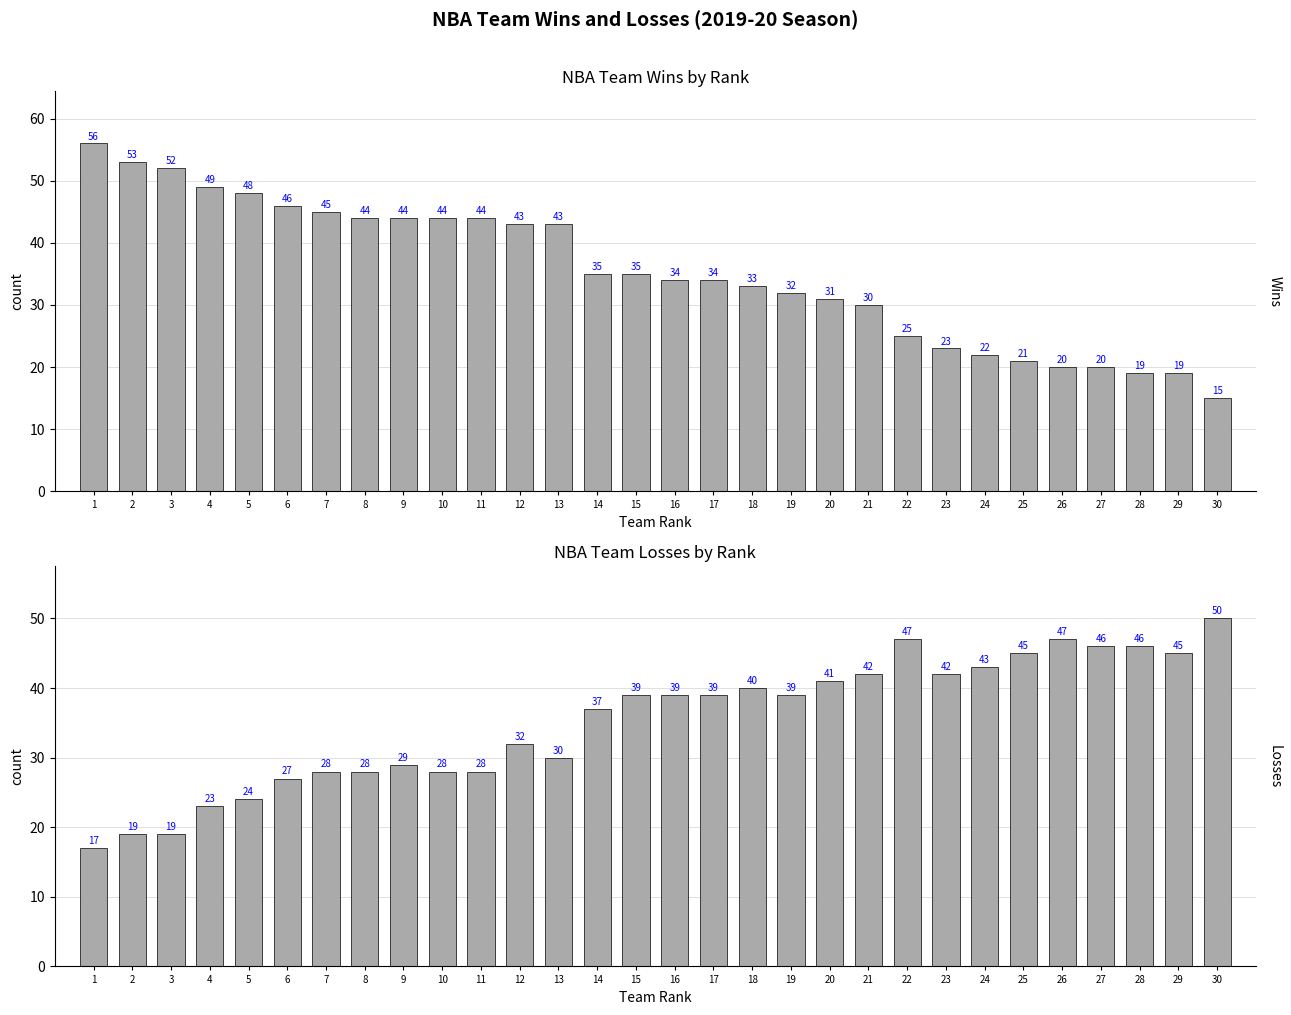

Which series has the widest spread of values?

Wins